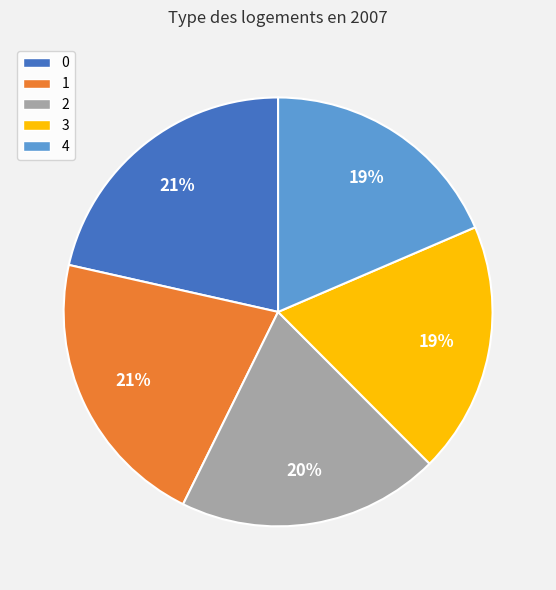

To the nearest percent, what portion does 2 represent?

20%